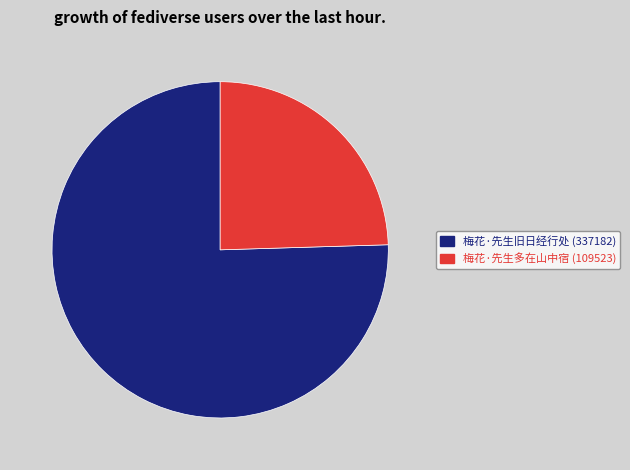

How many segments does this pie chart have?

2